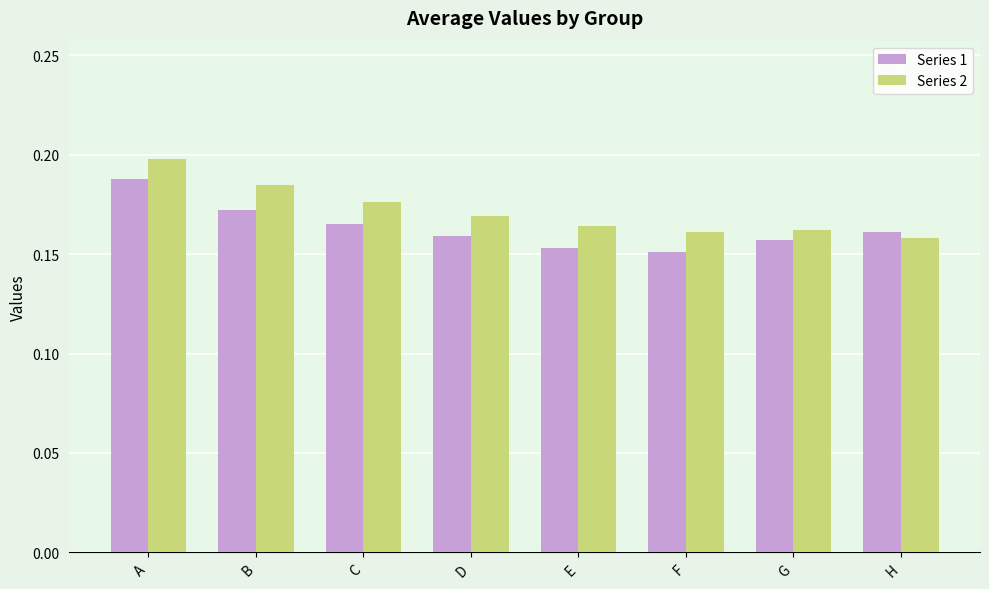

Is the value of Series 1 at H greater than the value of Series 2 at A?

No